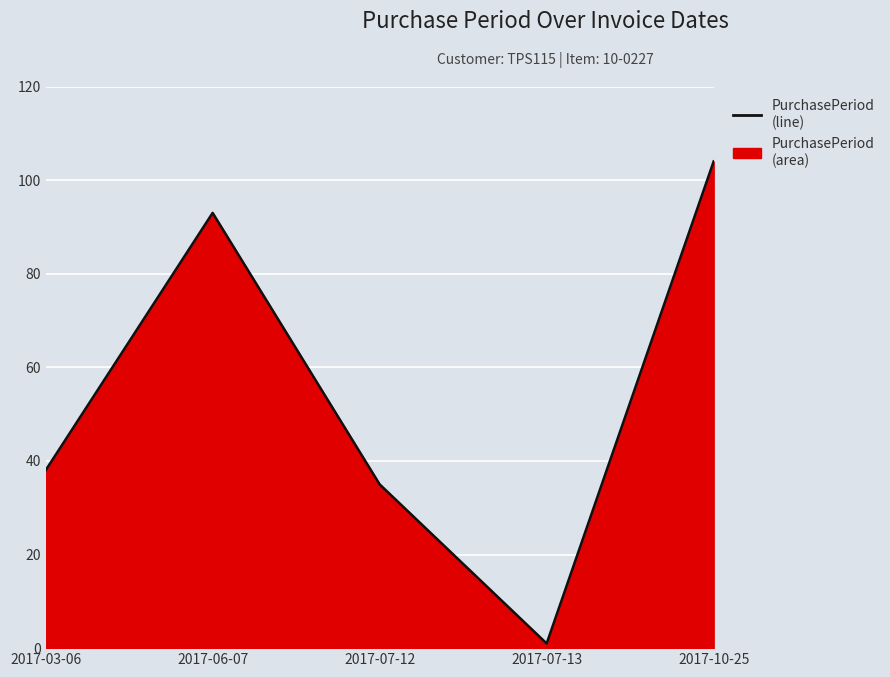

What is the ratio of the value at 2017-07-12 to the value at 2017-07-13?

35.0